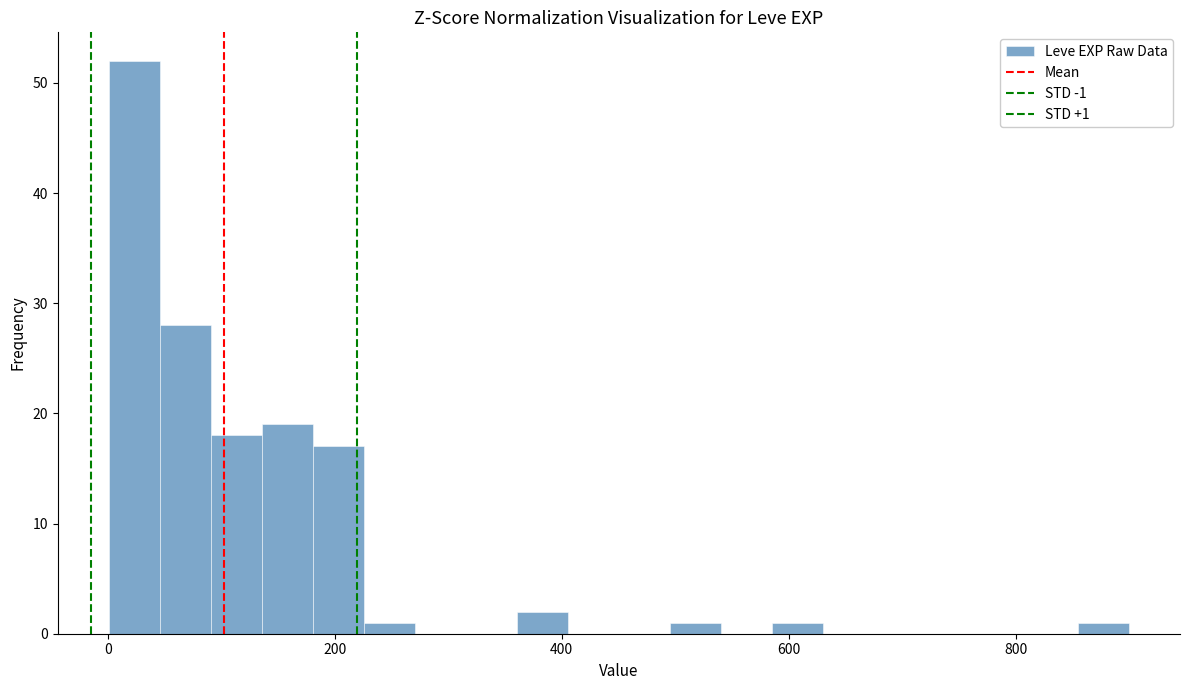

Read against the x-axis, roughly where is the centre of the tallest bar?

20